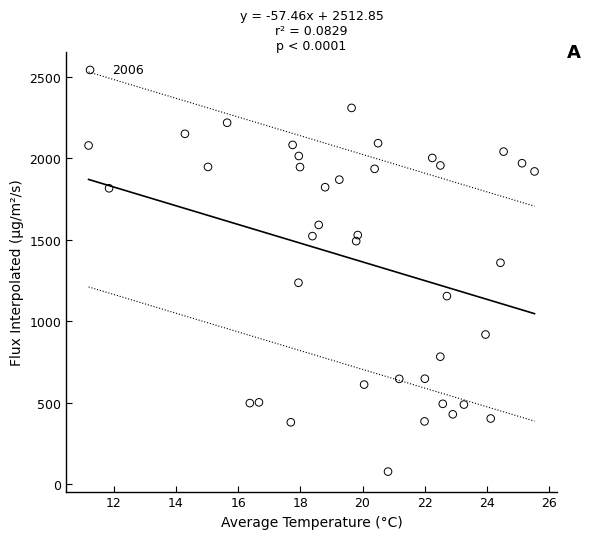

What is the range of Y values (max minus min)?

2232.9